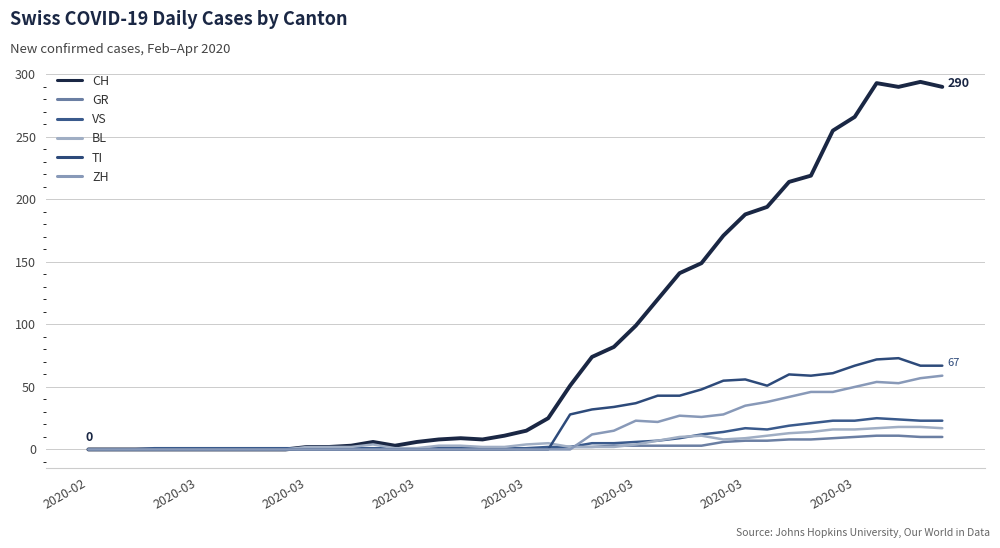

What is the label of the 1st point from the left?

2020-02